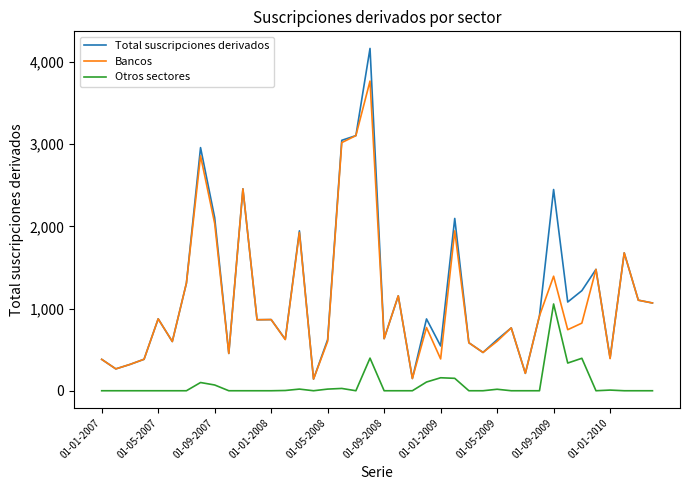

What is the greatest value displayed?

4166